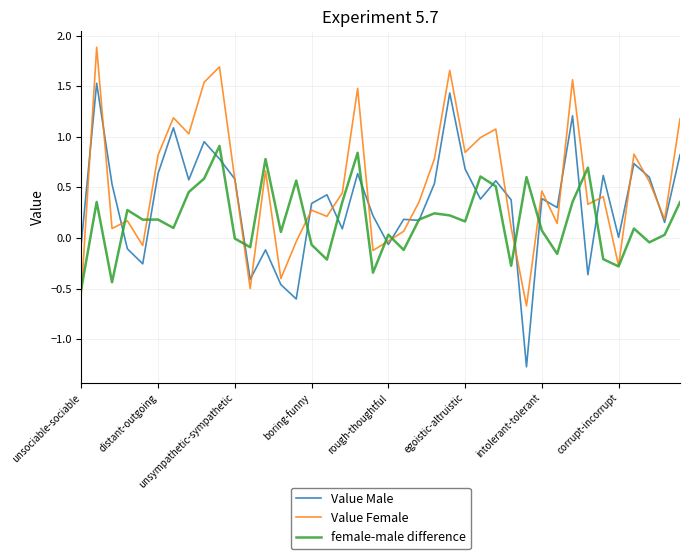

What is the lowest value of the Value Male series?

-1.3